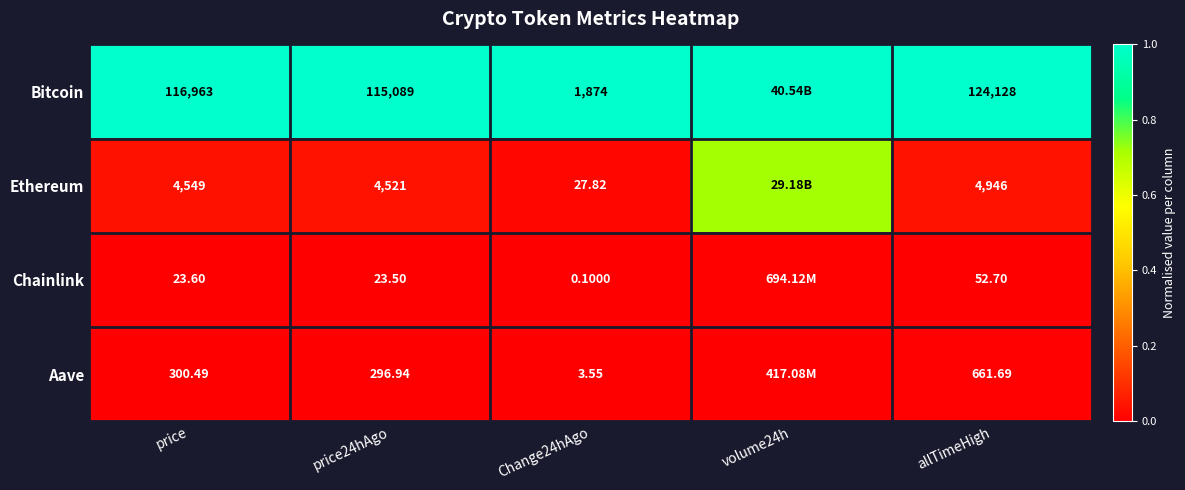

Is the value of Bitcoin at allTimeHigh greater than the value of Aave at Change24hAgo?

Yes